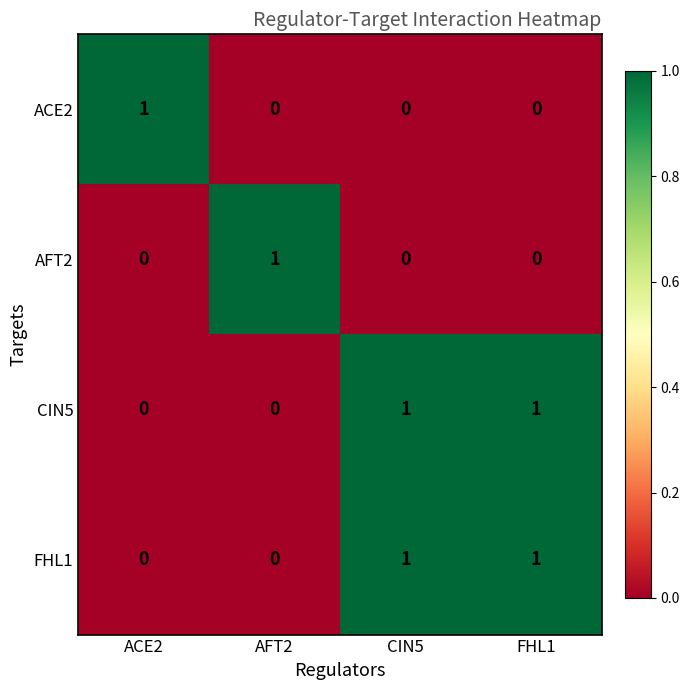

How many FHL1 values are between 0 and 1?

4